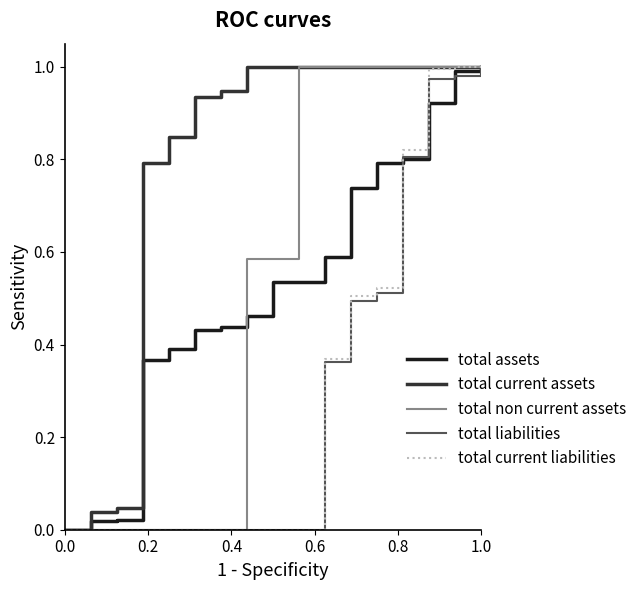

Which series has the largest total across all categories?

total current assets